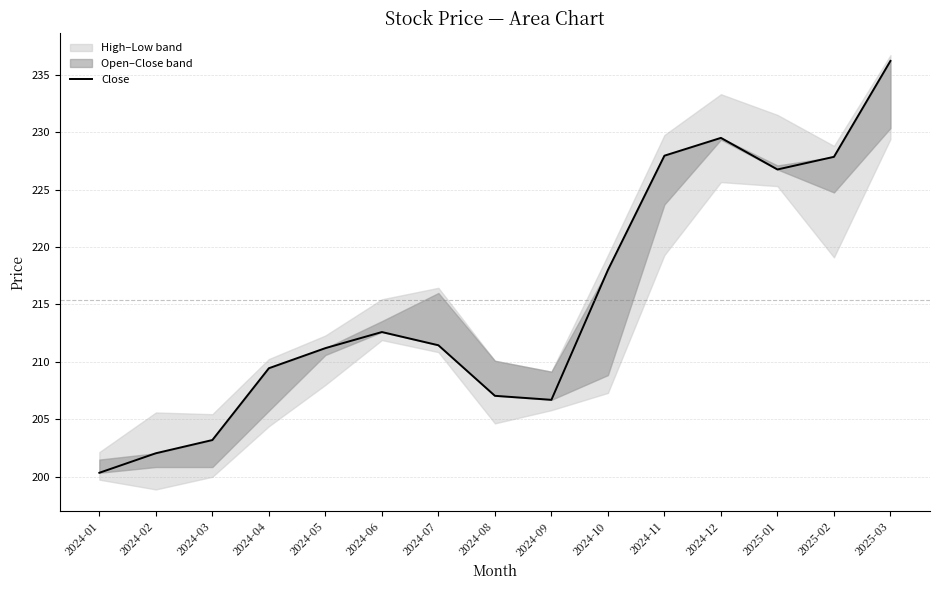

Between 2024-02 and 2024-03, which is larger?

2024-03